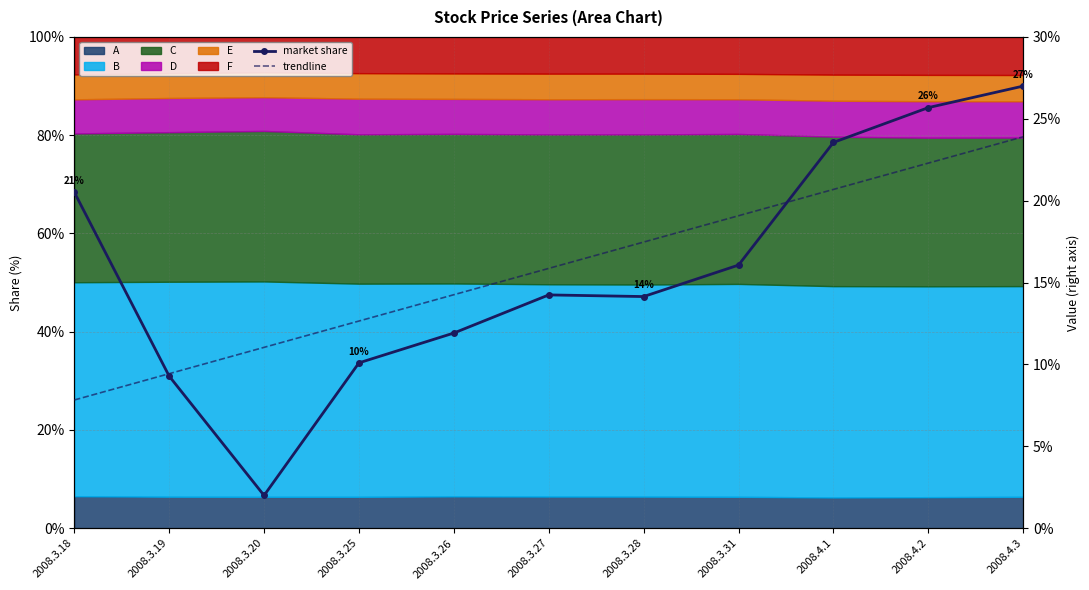

What is the sum of all trendline values?

174.5